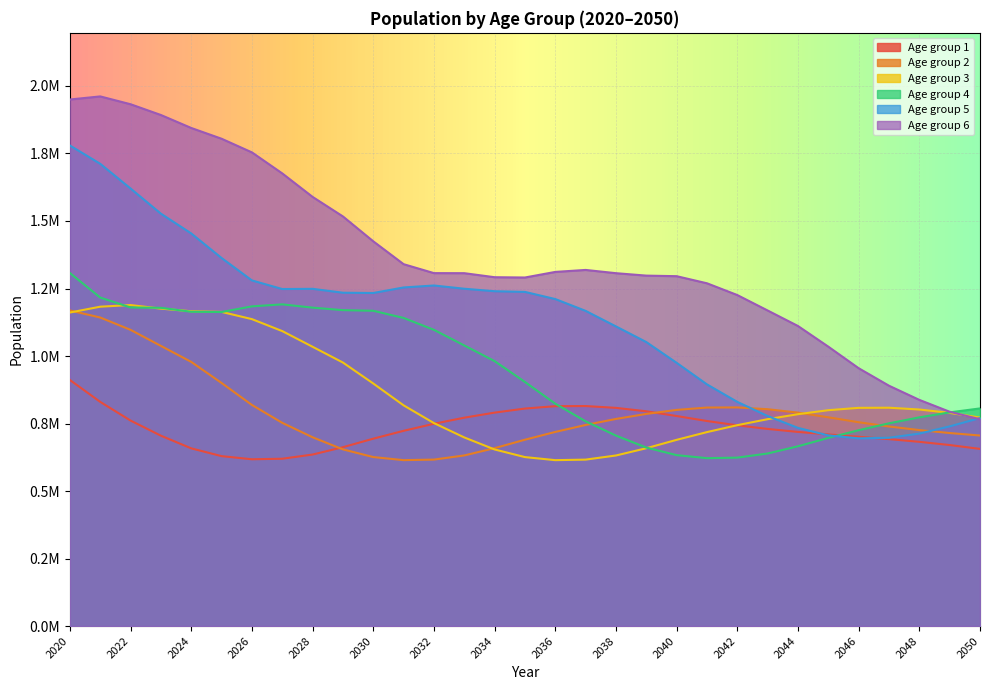

What is the sum of the 3 values at 2027 and 2047?

1900830